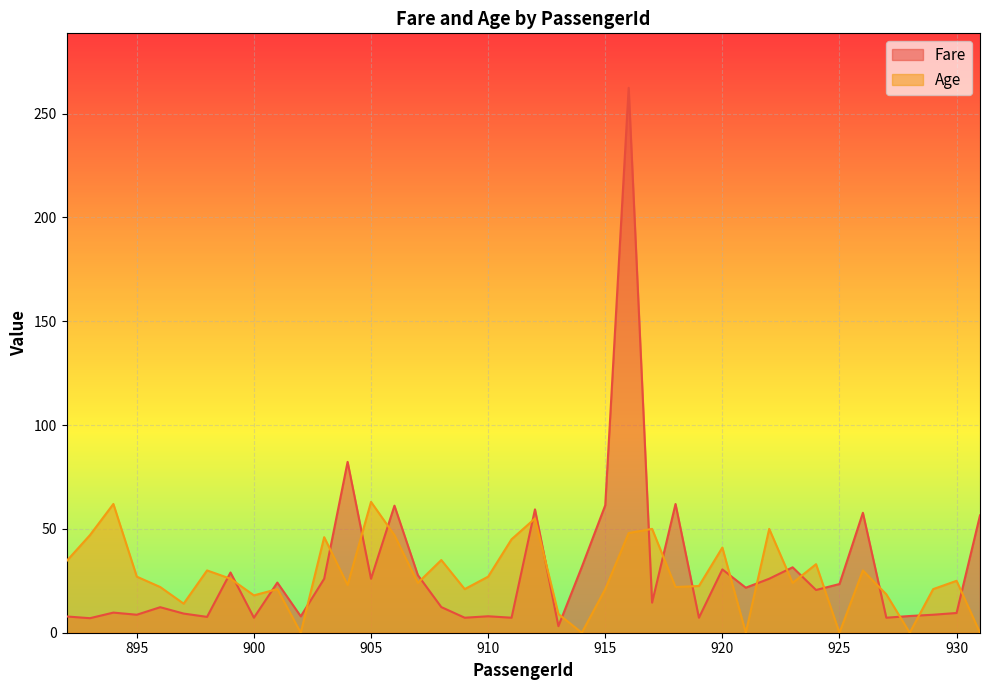

What is the value of the Age point at the 29th from the left?

41.0